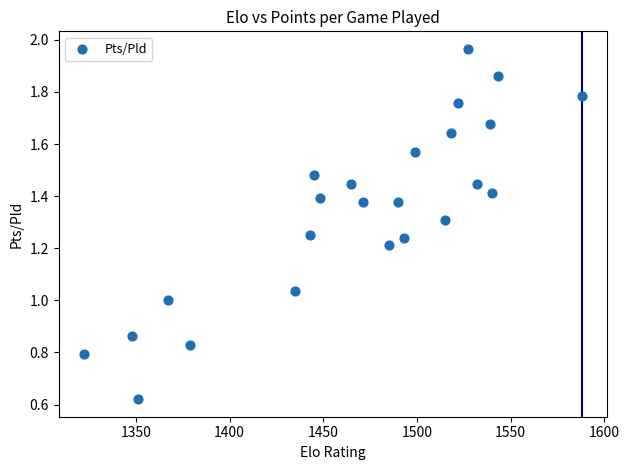

What is the range of Y values (max minus min)?

1.3